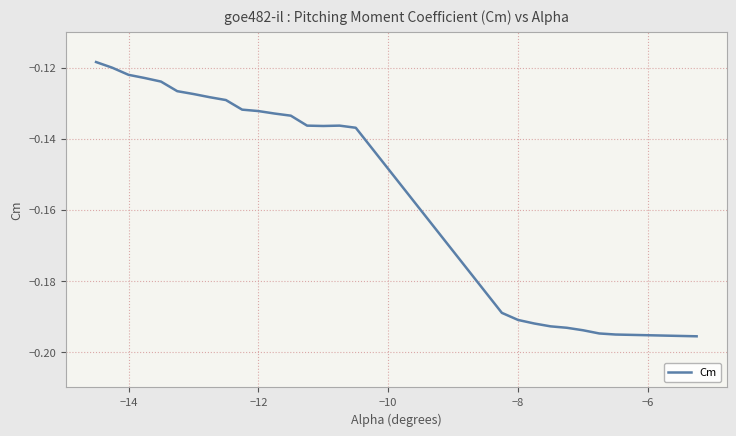

True or false: there are more than 0 points higher than both neighbors.

True